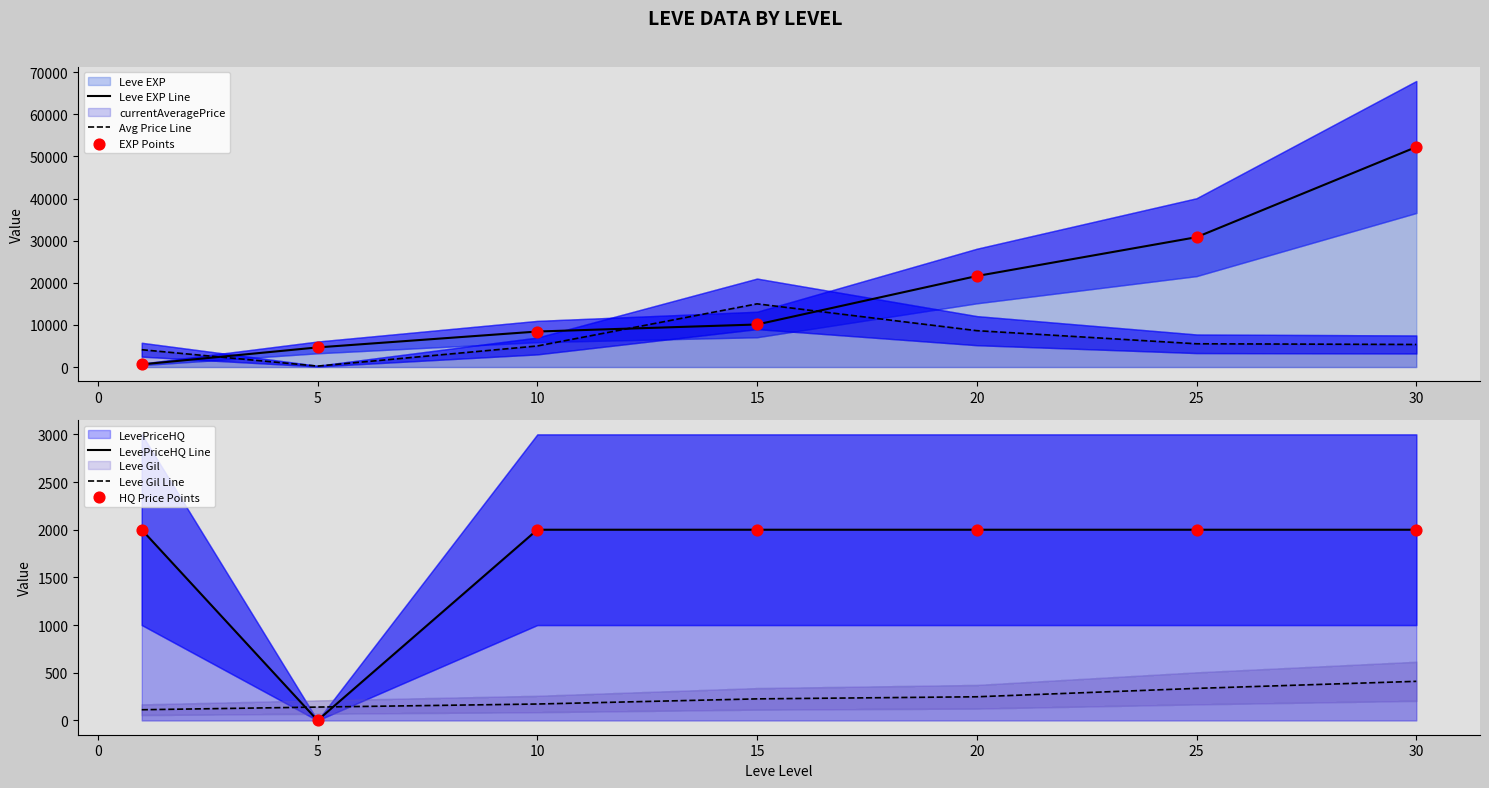

Is the value of Avg Price Line at 25 greater than the value of HQ Price Points at 15?

Yes